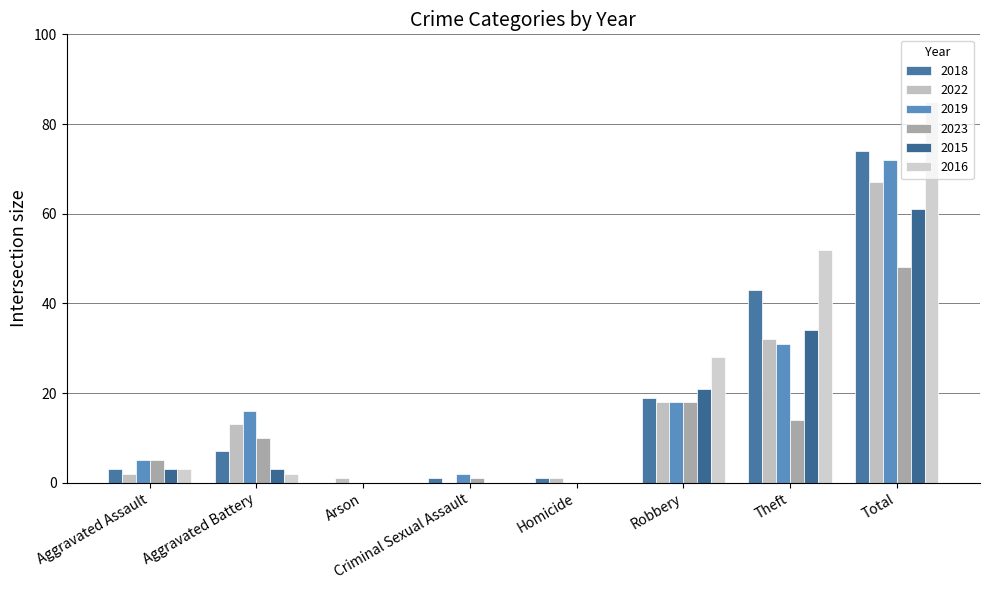

Where is 2022 nearest to the value 33?

Theft